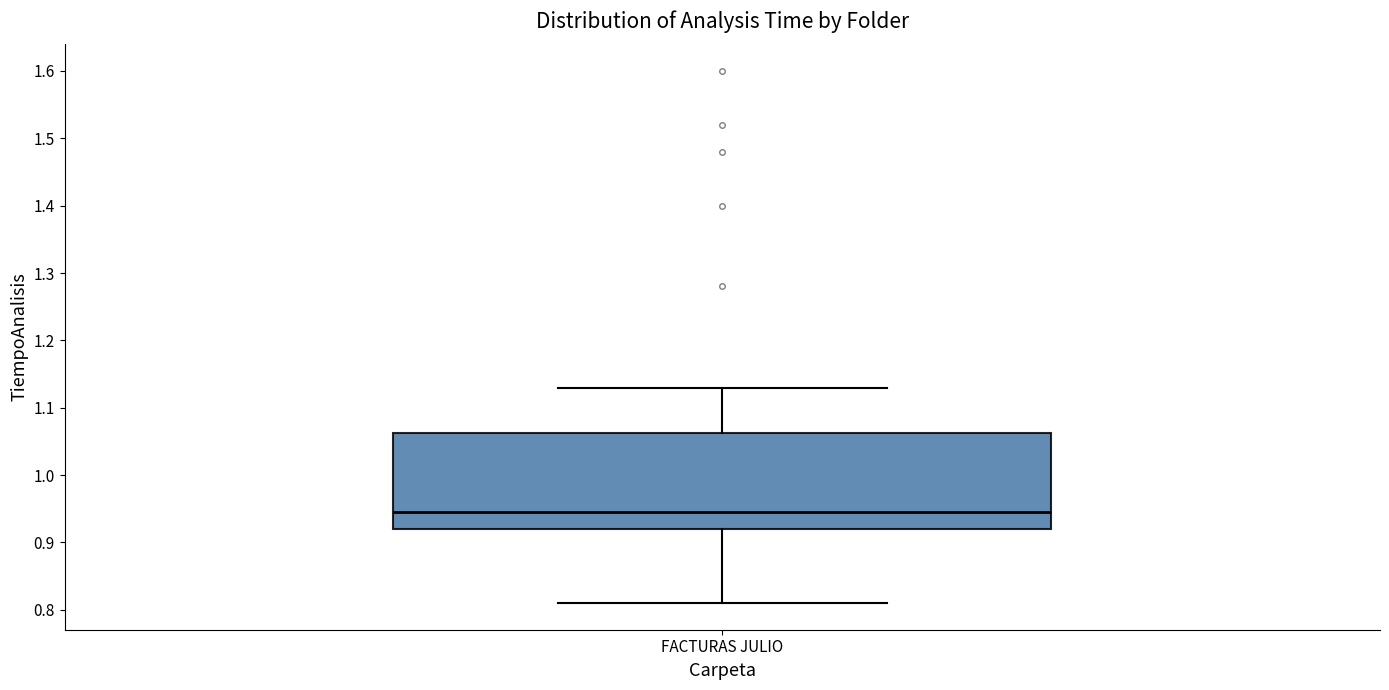

Where is the lower edge of the box for FACTURAS JULIO on the y-axis? The values are not printed on the chart, so give them approximately, as read against the axis.

0.92